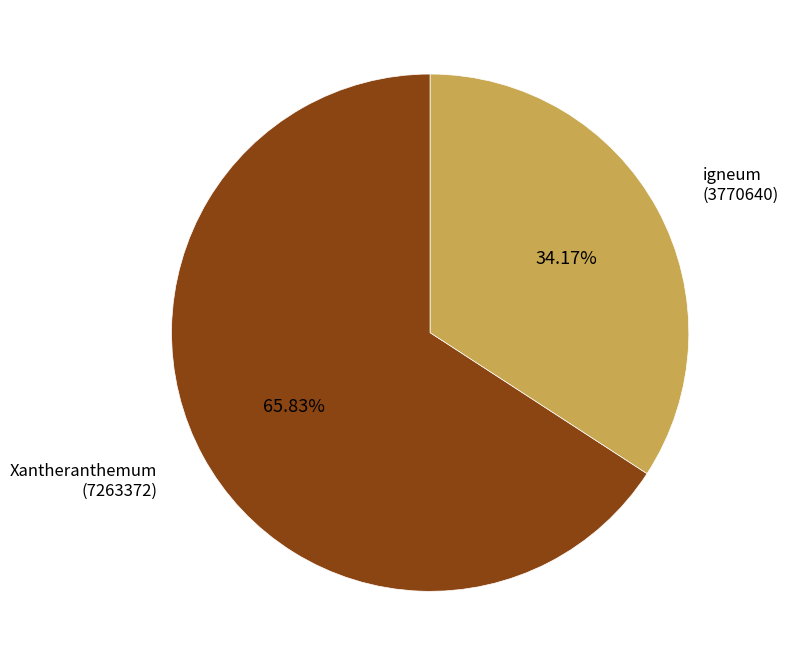

Is there a majority slice in this chart?

Yes